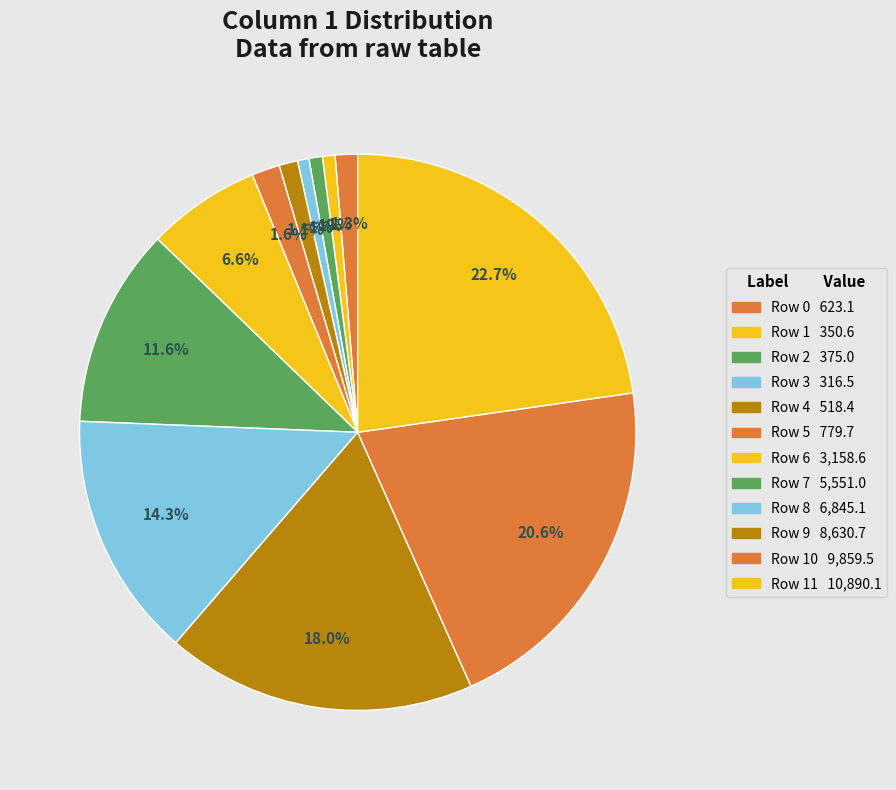

How many segments does this pie chart have?

12